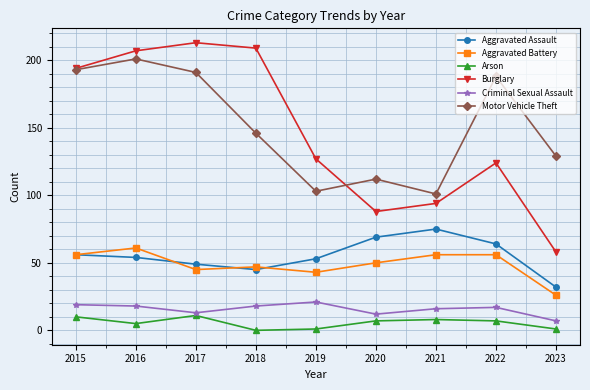

What is the approximate value of Burglary at 2019, to the nearest 10?

130